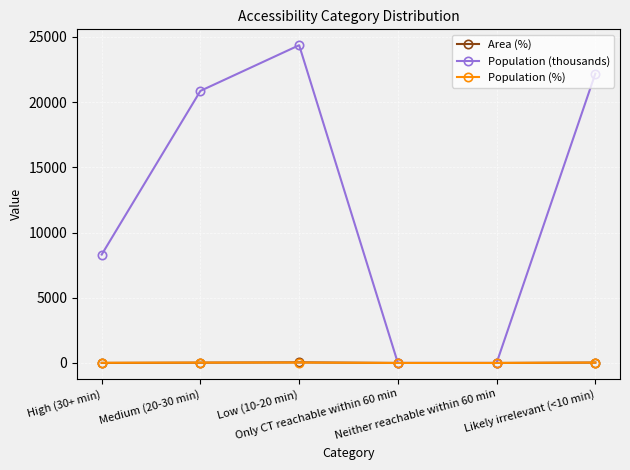

What are all the series names shown in the legend?

Area (%), Population (thousands), Population (%)